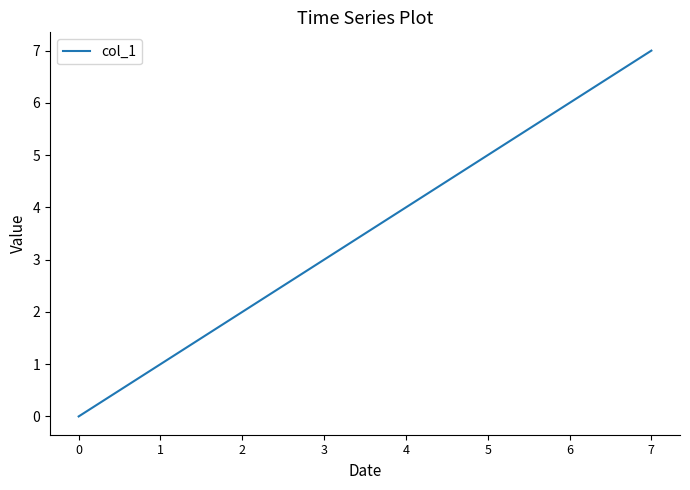

The chart shows a value of 4 at 4. True or false?

True